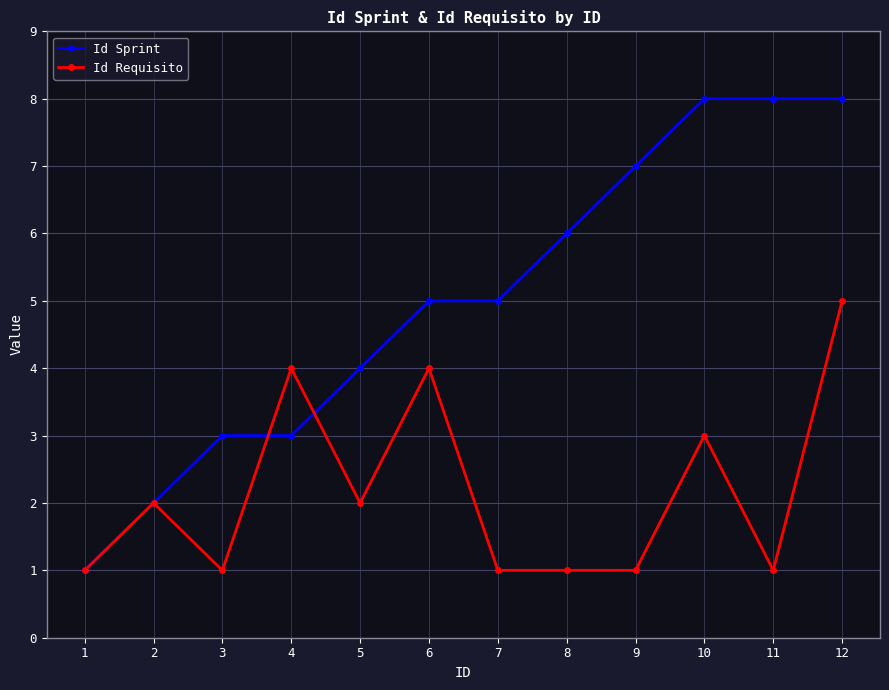

Does the chart have visible grid lines?

Yes